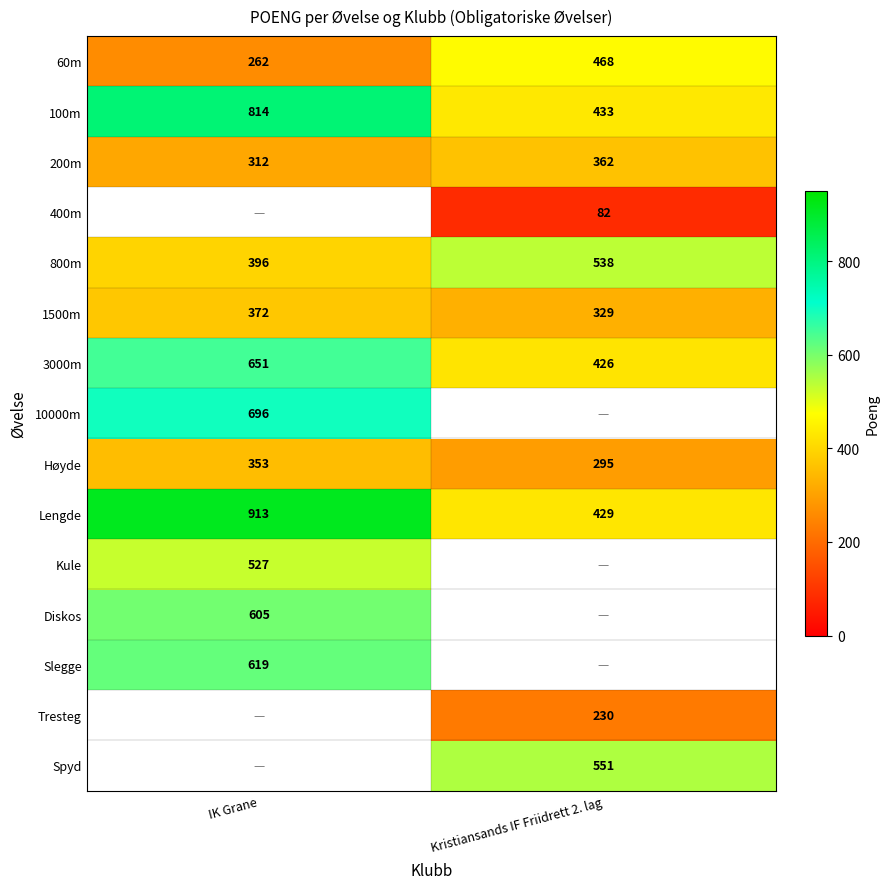

What is the smallest value displayed?

82.0